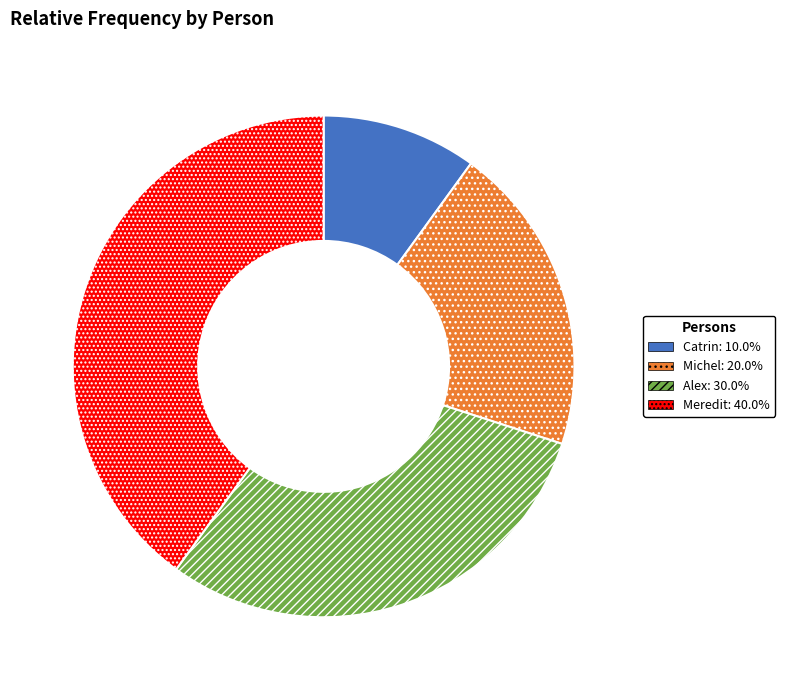

Which has a higher value, Alex or Catrin?

Alex